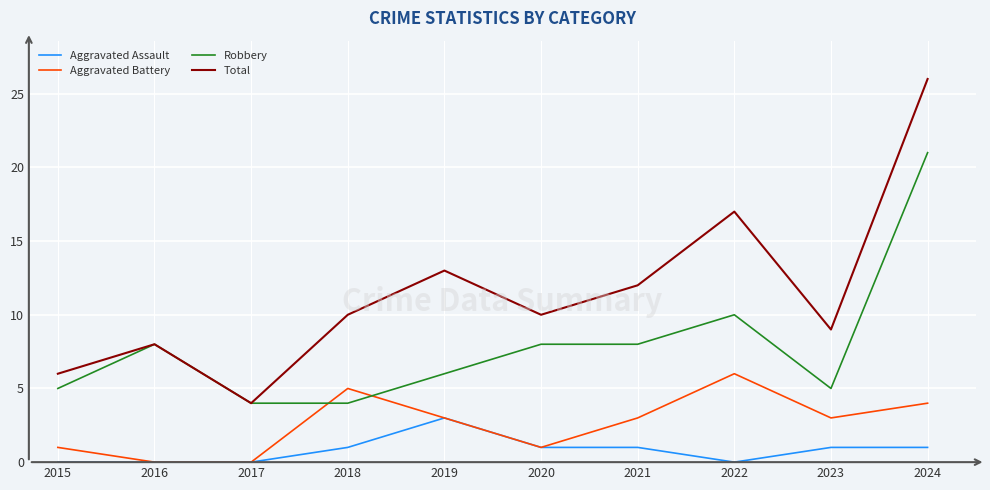

Is this an area chart (filled region under the line)?

No